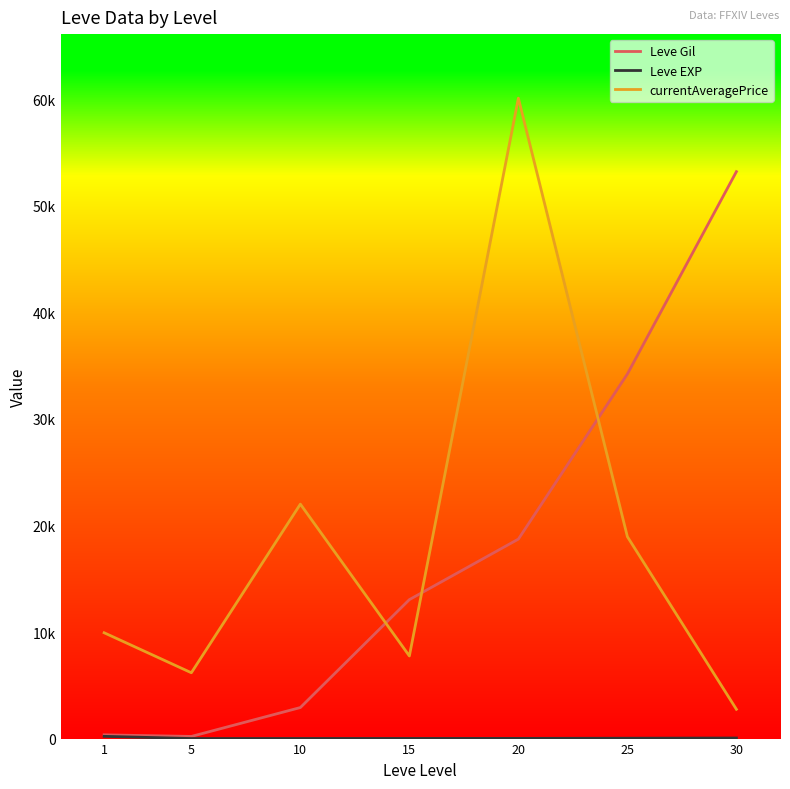

Does the chart have visible grid lines?

No